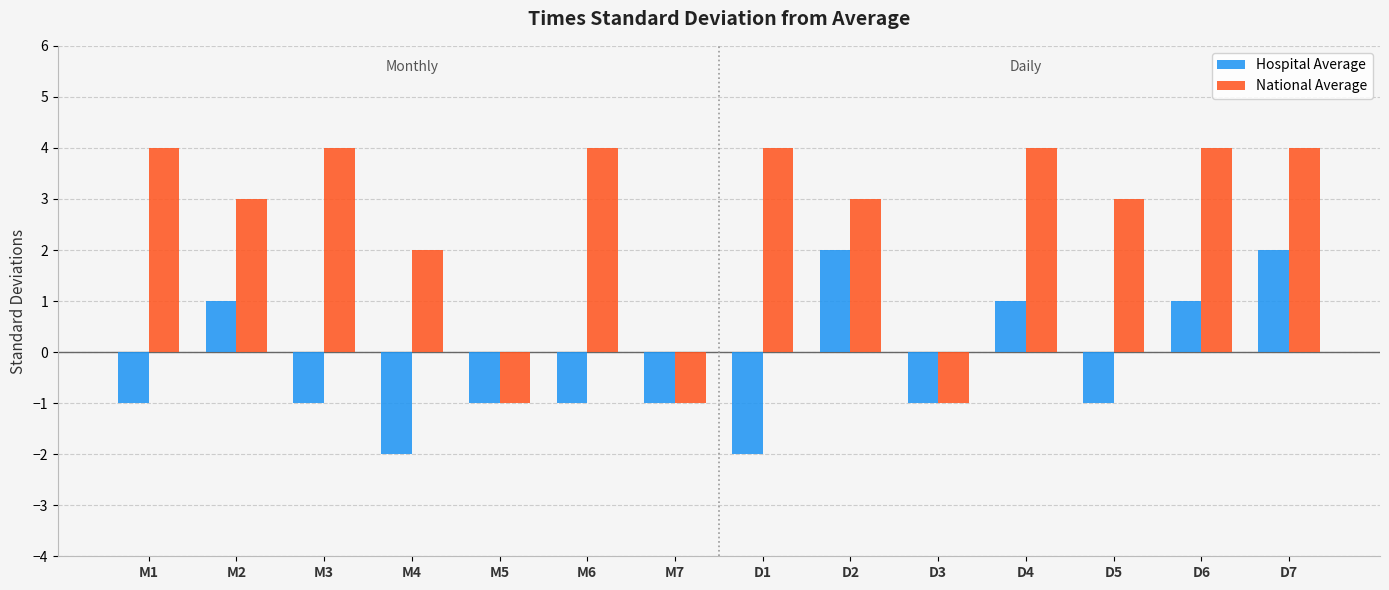

Which series changed the most between M3 and D4?

Hospital Average